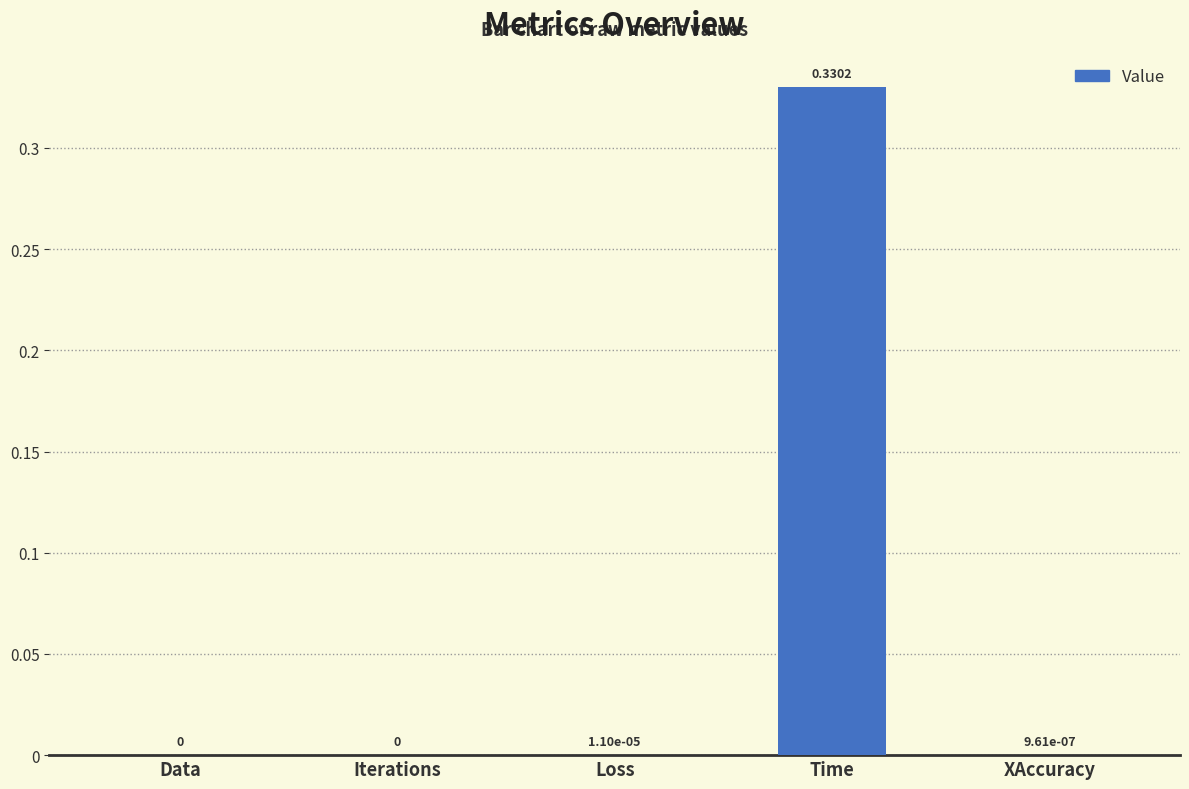

Are the bars horizontal?

No